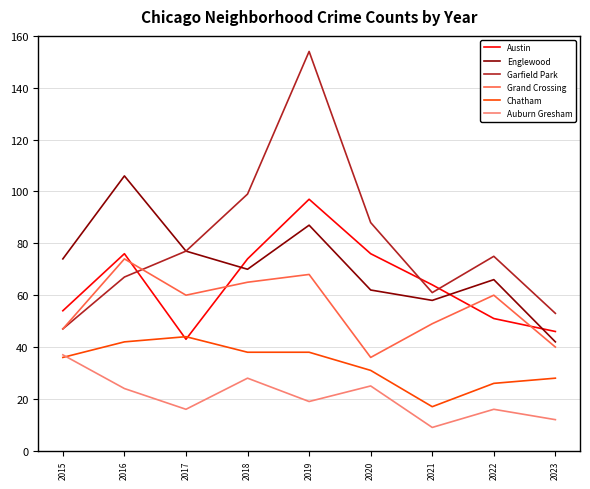

At how many categories does at least one series exceed 109?

1